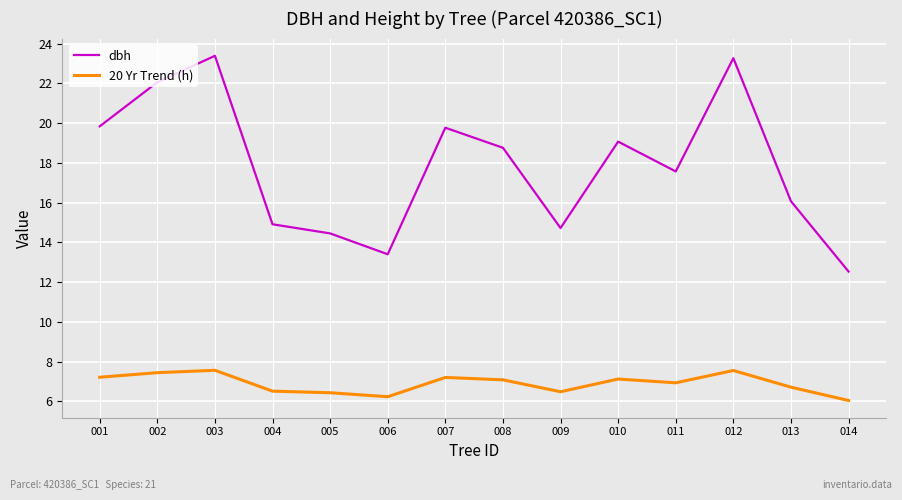

Which series has the largest total across all categories?

dbh